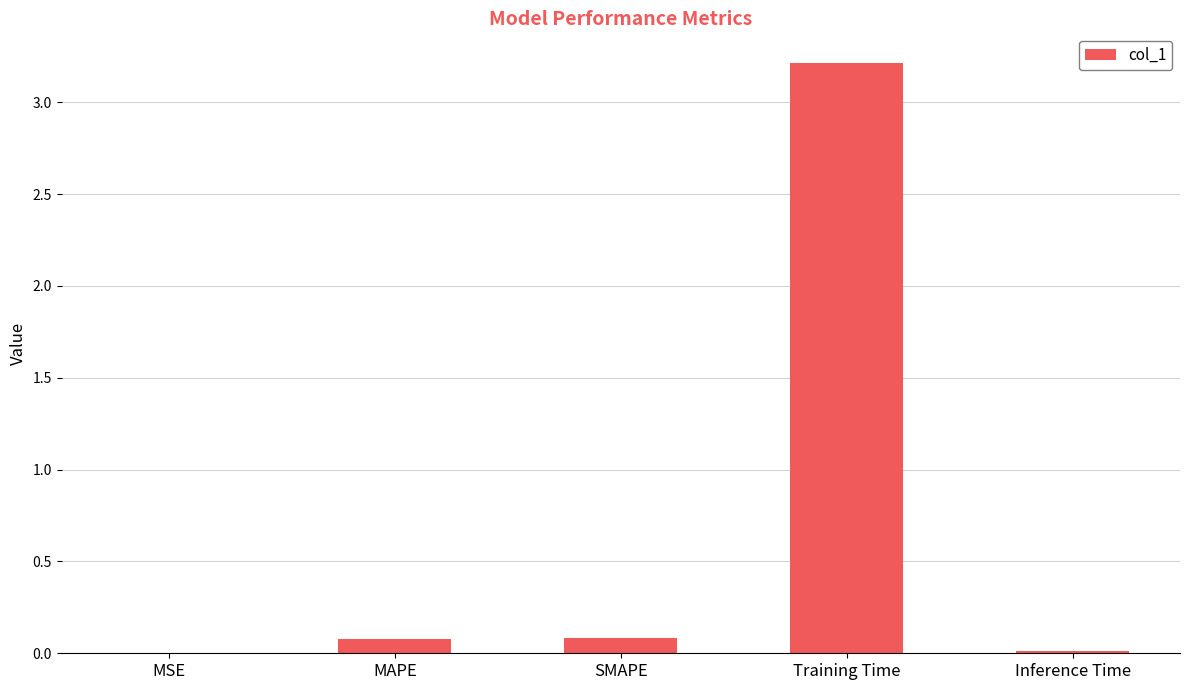

At which category does the chart reach its peak across all series?

Training Time